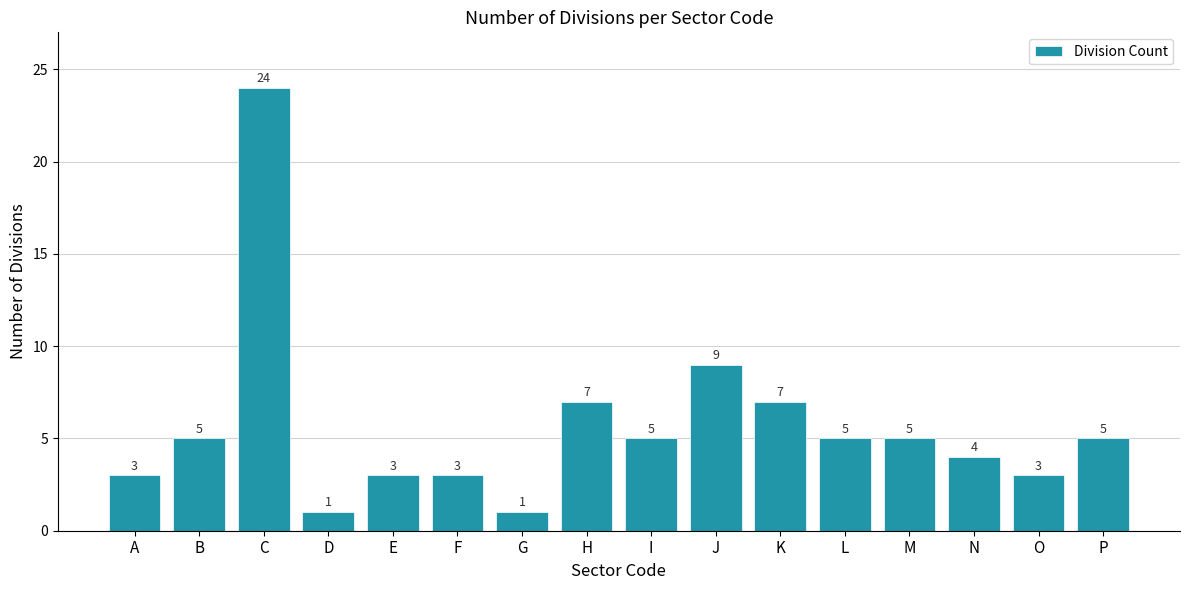

What is the sum of the values at H and D?

8